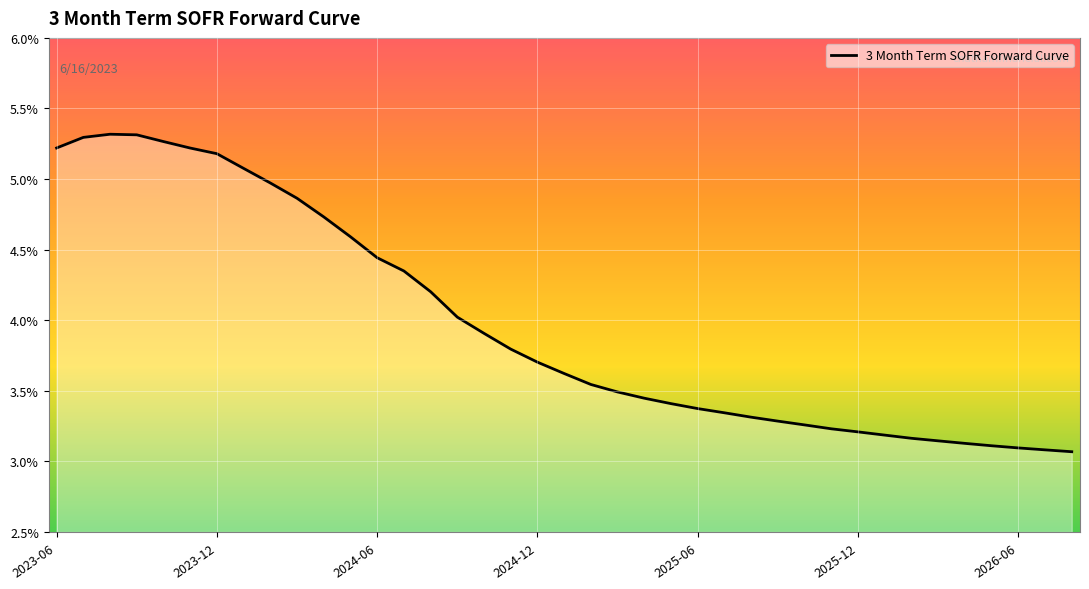

Does the chart display data point markers on the line(s)?

No